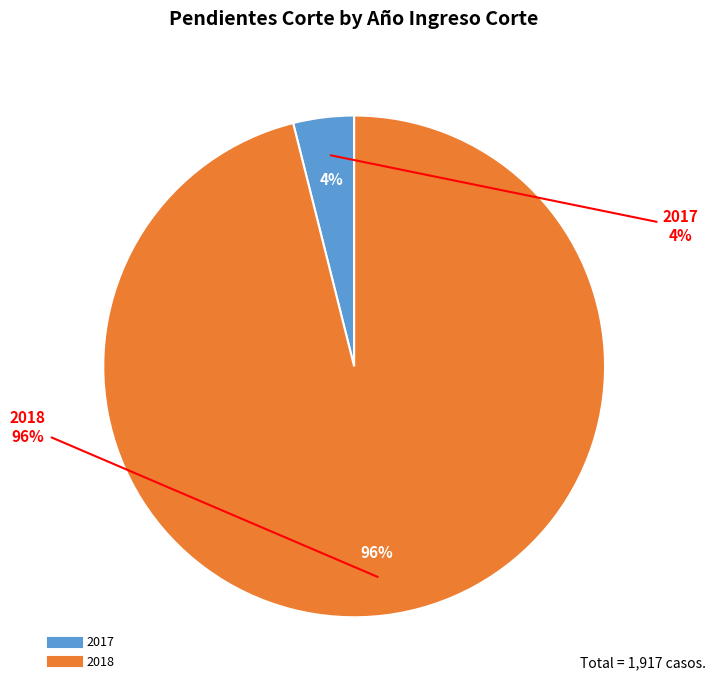

Count the number of slices in the pie.

2